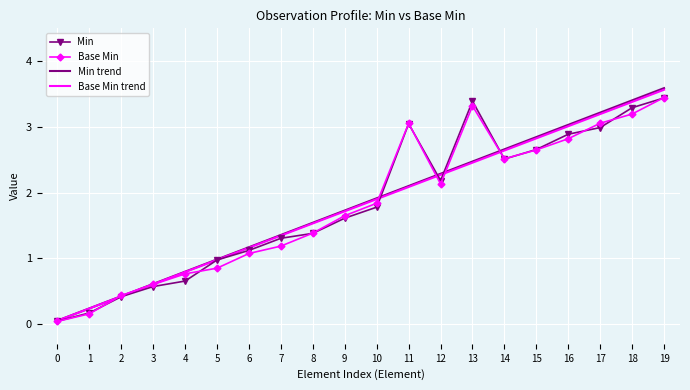

Which category has the highest value across all series?

19